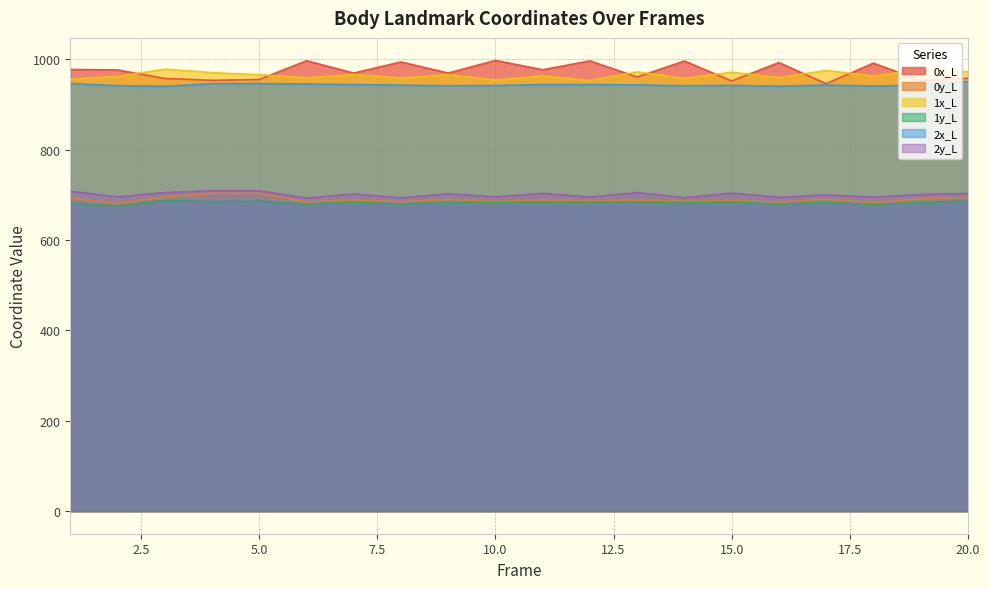

At how many categories does at least one series exceed 826?

20